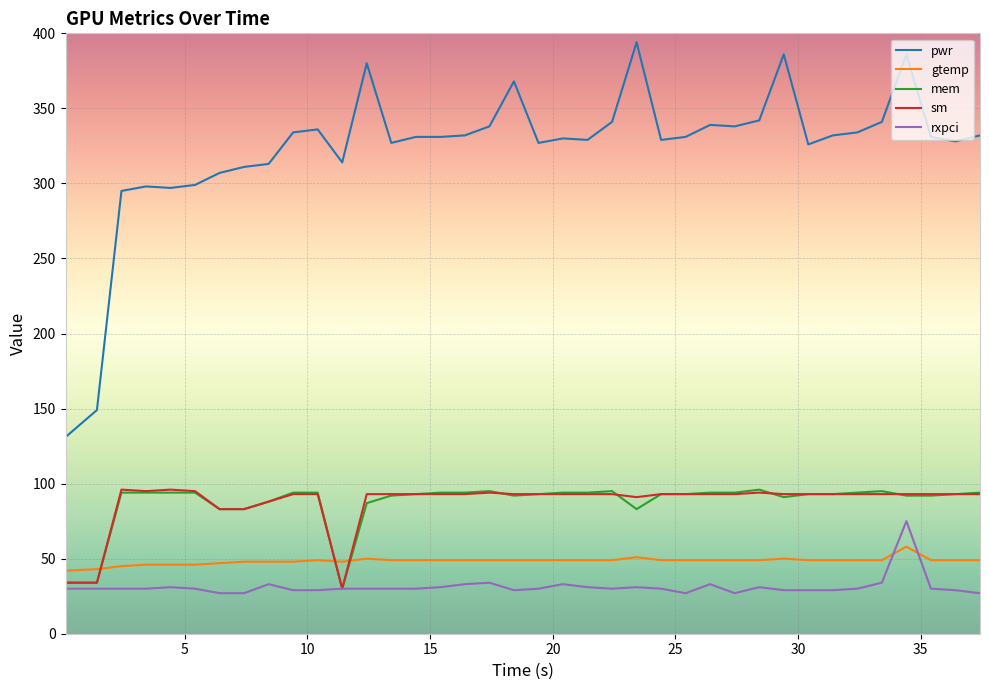

Which series has the largest range (max minus min)?

pwr